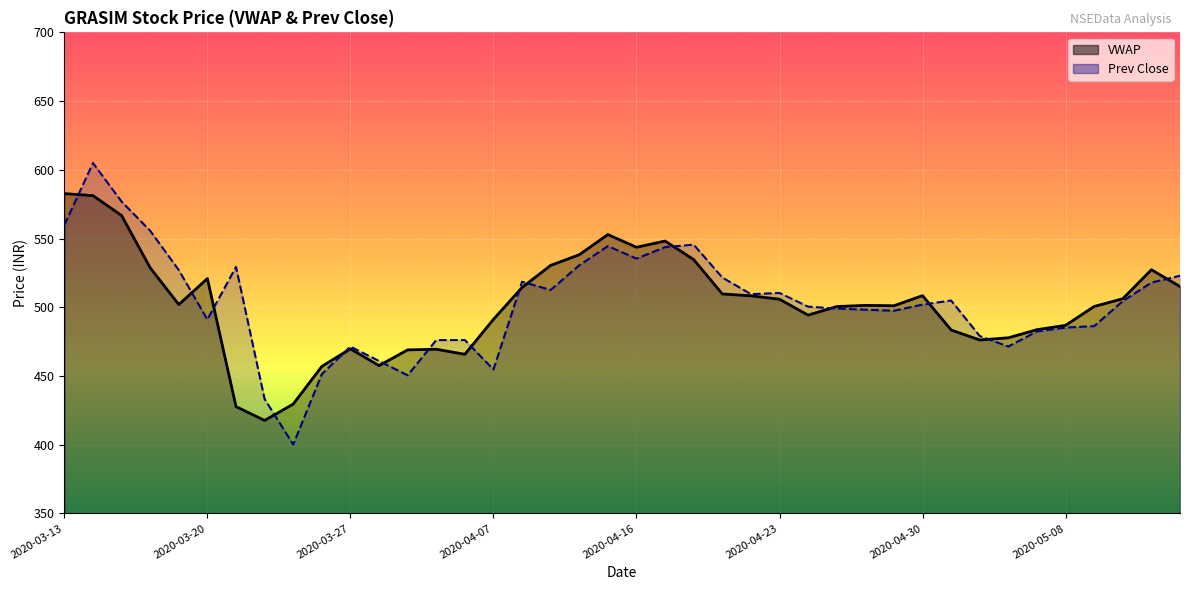

True or false: Prev Close and VWAP intersect in this chart.

True